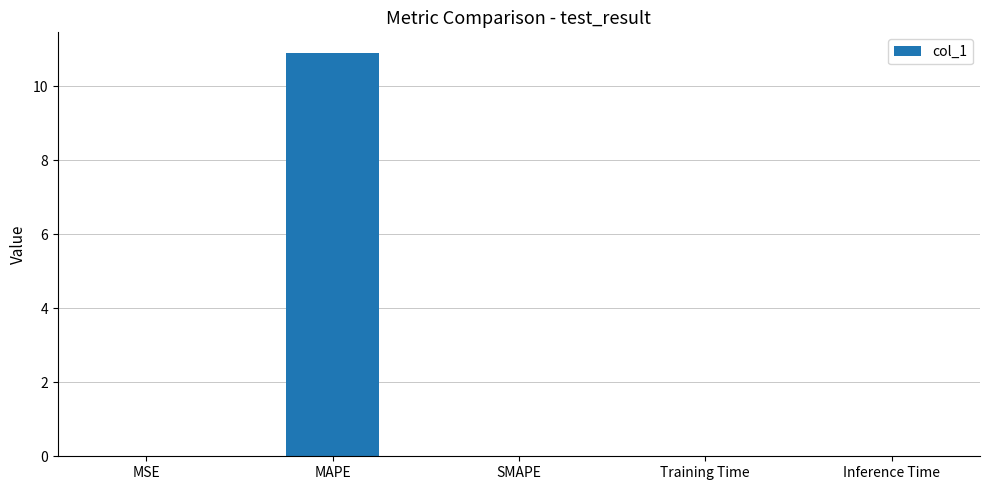

Are the bars horizontal?

No